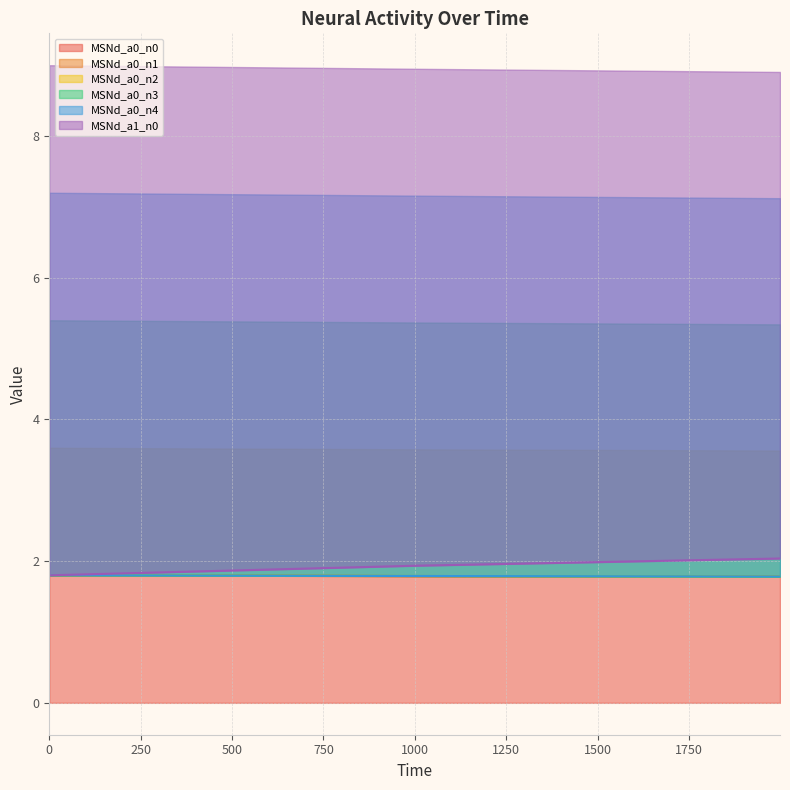

What is the value of the MSNd_a0_n4 point at the 1st from the left?

1.8